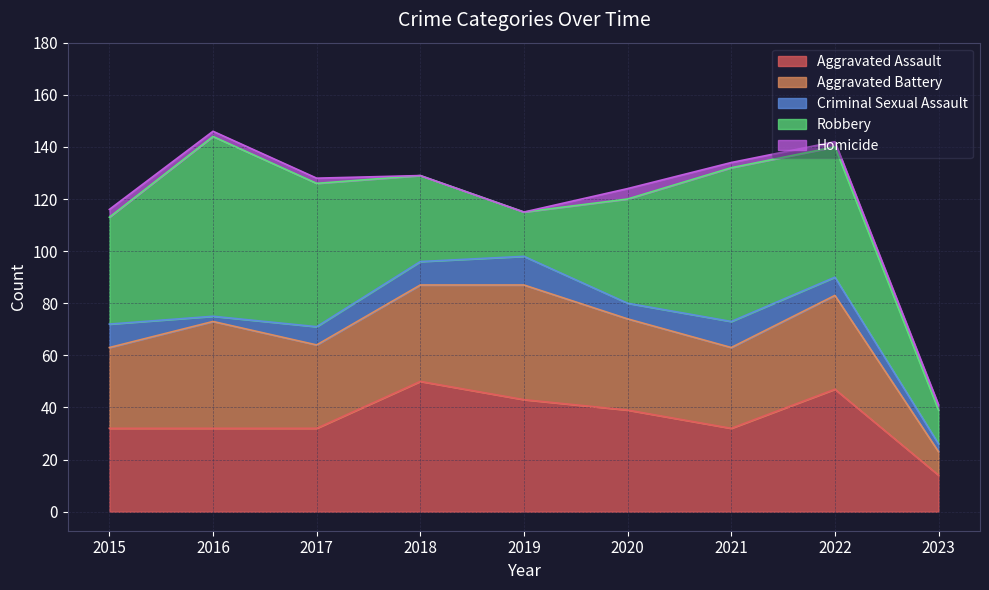

Reading right to left, what are all the values shown in this chart?

Aggravated Assault: 14	47	32	39	43	50	32	32	32
Aggravated Battery: 9	36	31	35	44	37	32	41	31
Criminal Sexual Assault: 3	7	10	6	11	9	7	2	9
Robbery: 13	50	59	40	17	33	55	69	41
Homicide: 2	2	2	4	0	0	2	2	3